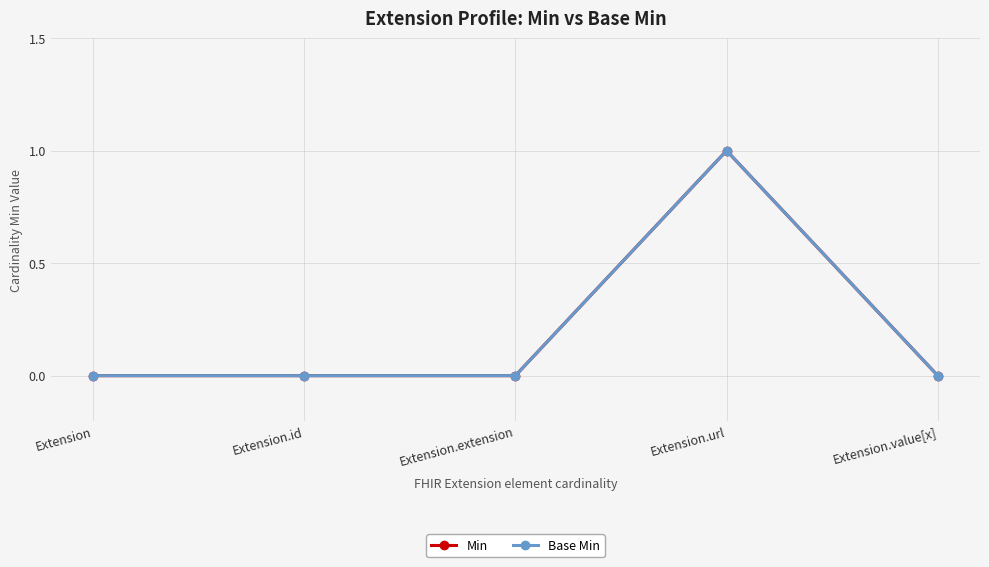

Which series has the widest spread of values?

Min